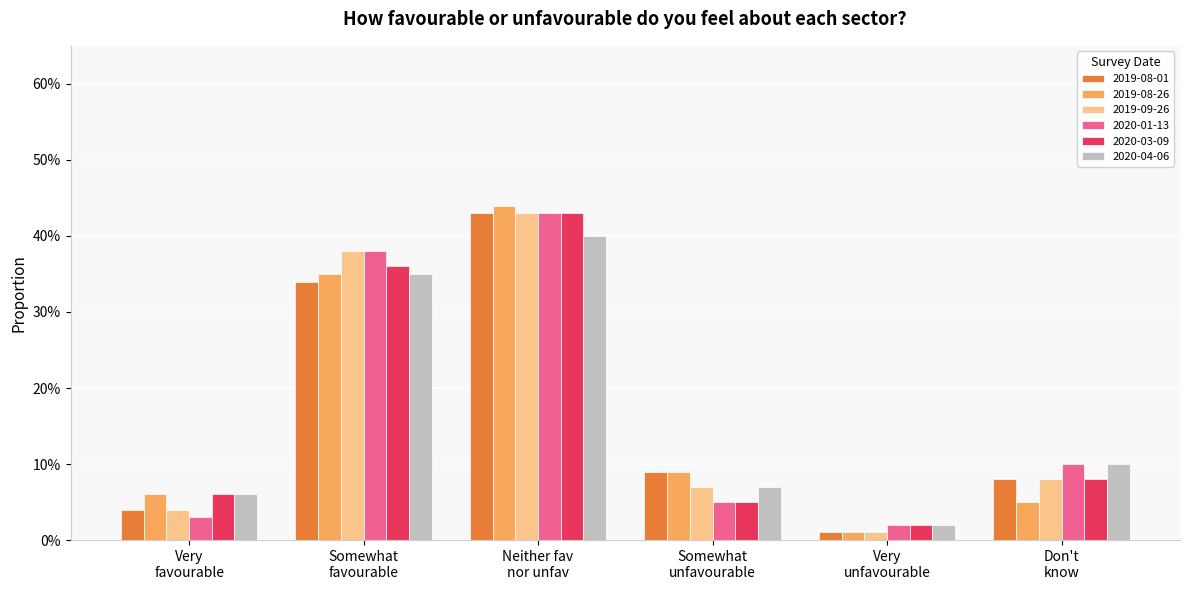

What are all the series names shown in the legend?

2019-08-01, 2019-08-26, 2019-09-26, 2020-01-13, 2020-03-09, 2020-04-06